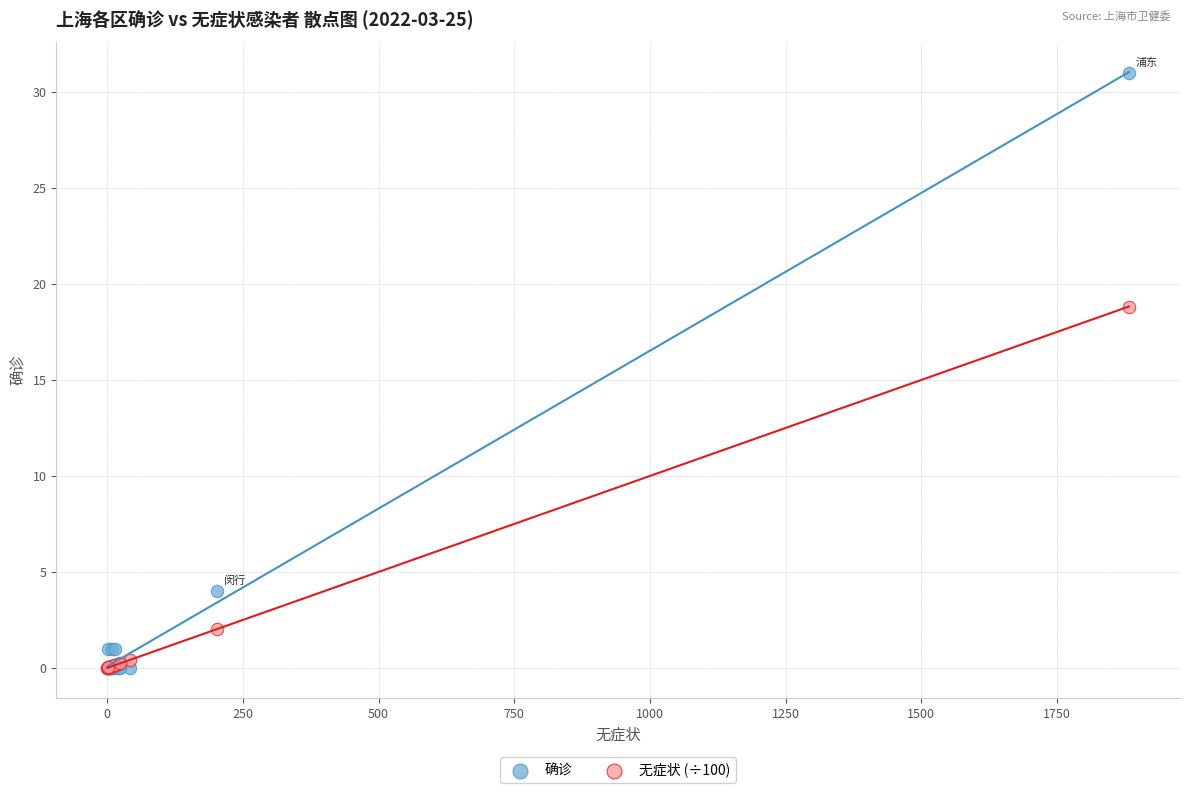

What are all the series names shown in the legend?

确诊, 无症状 (÷100)